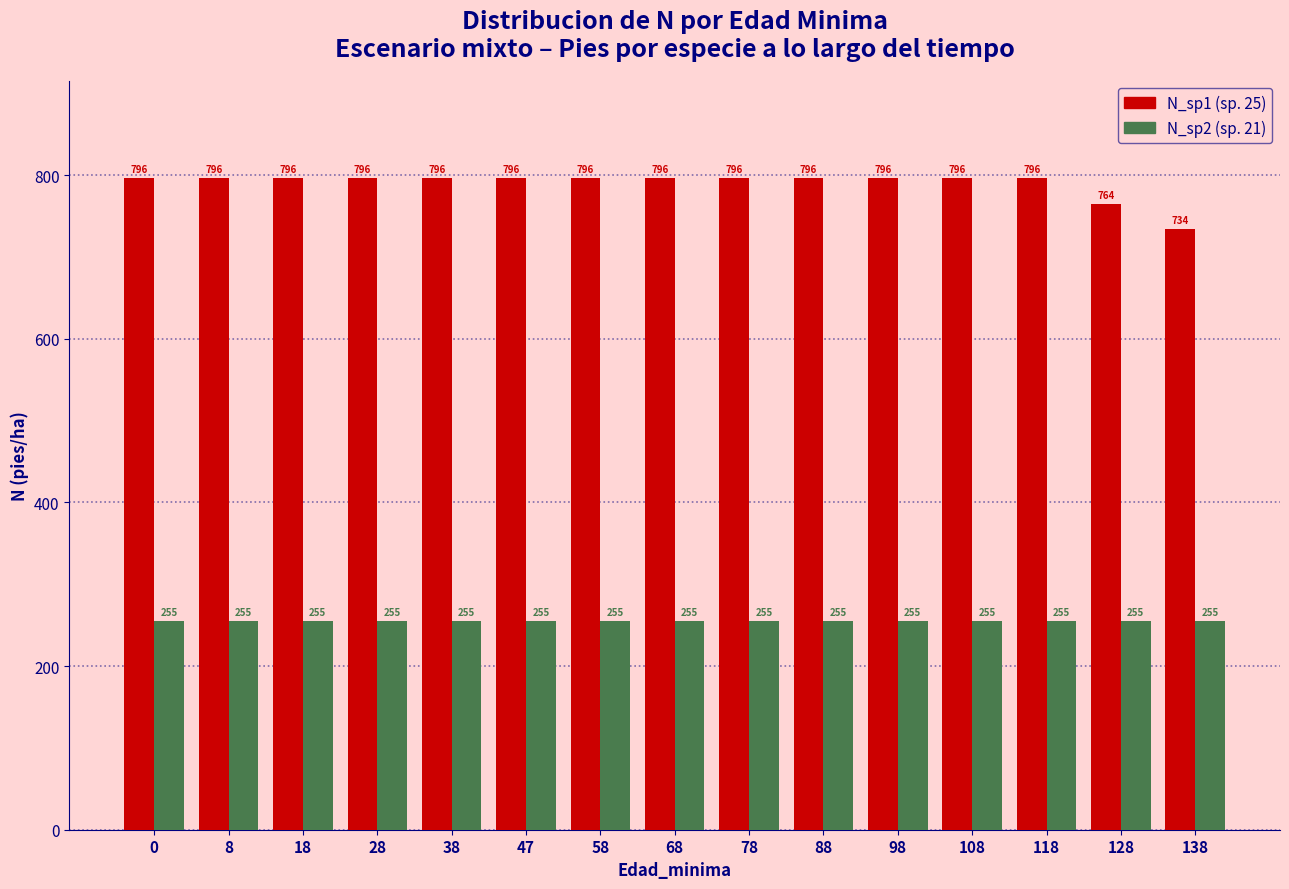

What is the minimum value shown in the chart?

254.7